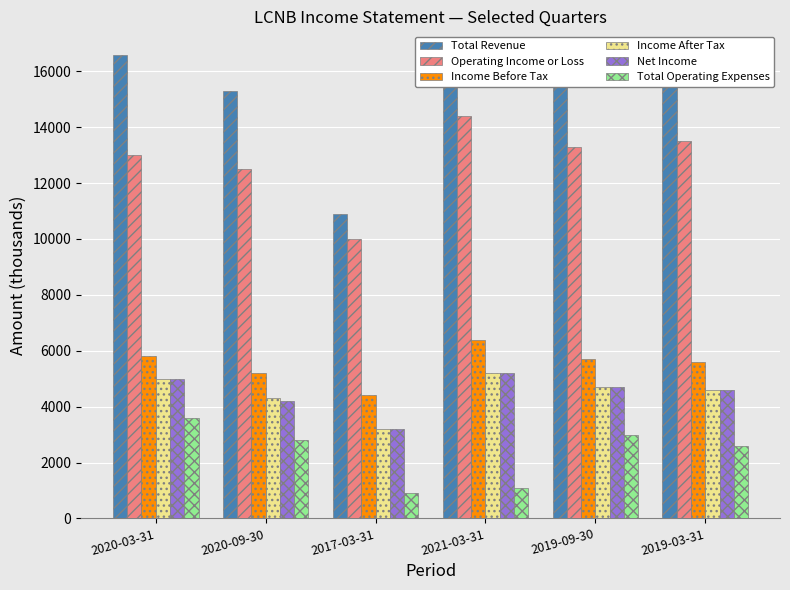

What is the total value across all series at 2020-03-31?

49000